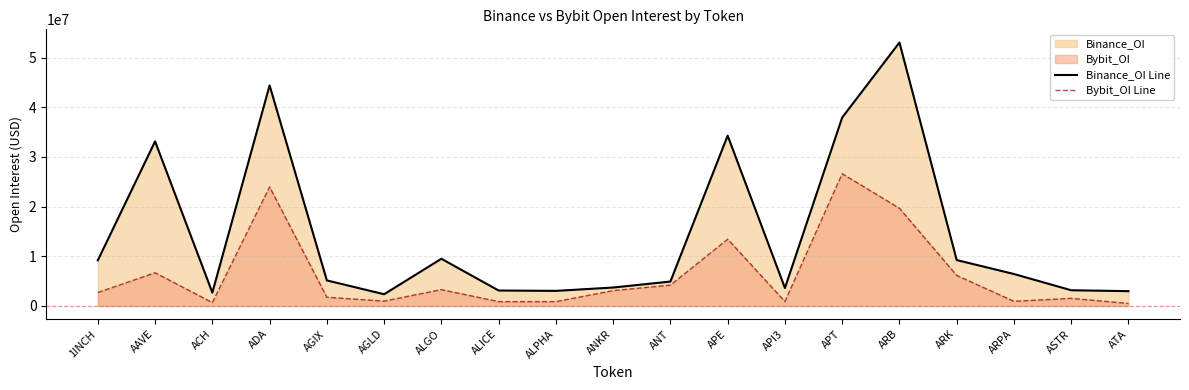

At which label does Binance_OI Line reach its peak?

ARB